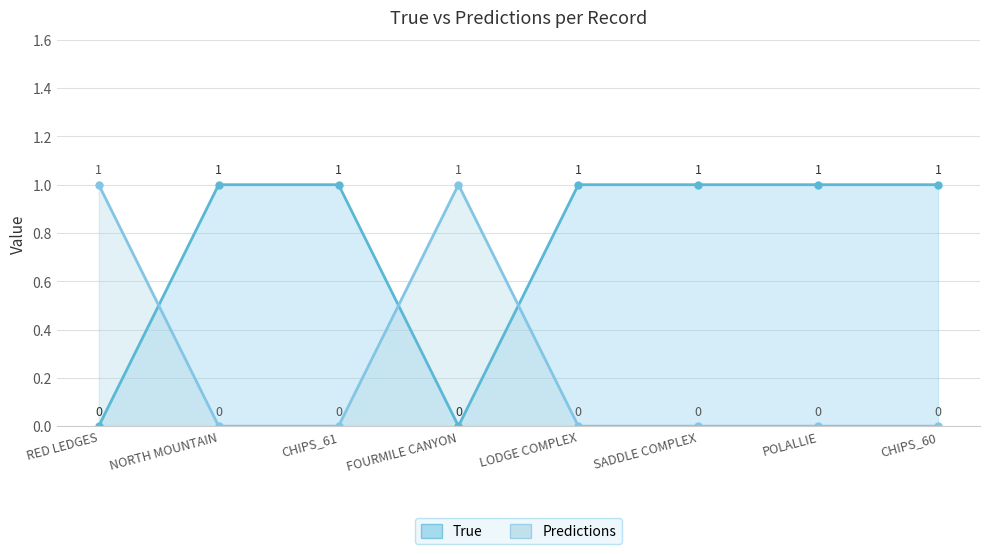

Between which two adjacent categories do True and Predictions first intersect?

RED LEDGES and NORTH MOUNTAIN